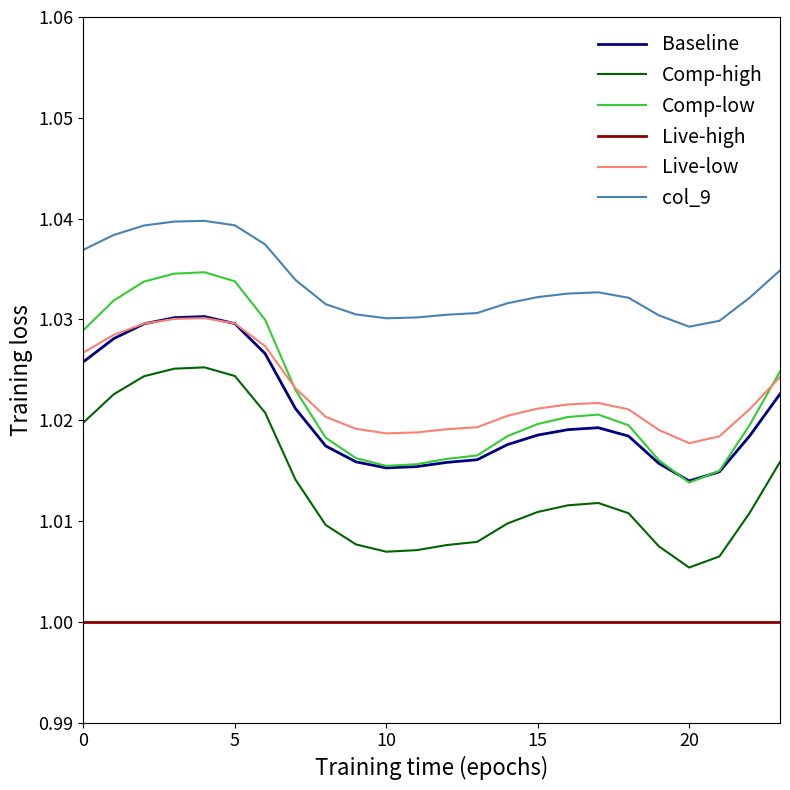

What is the sum of all Comp-low values?

24.5